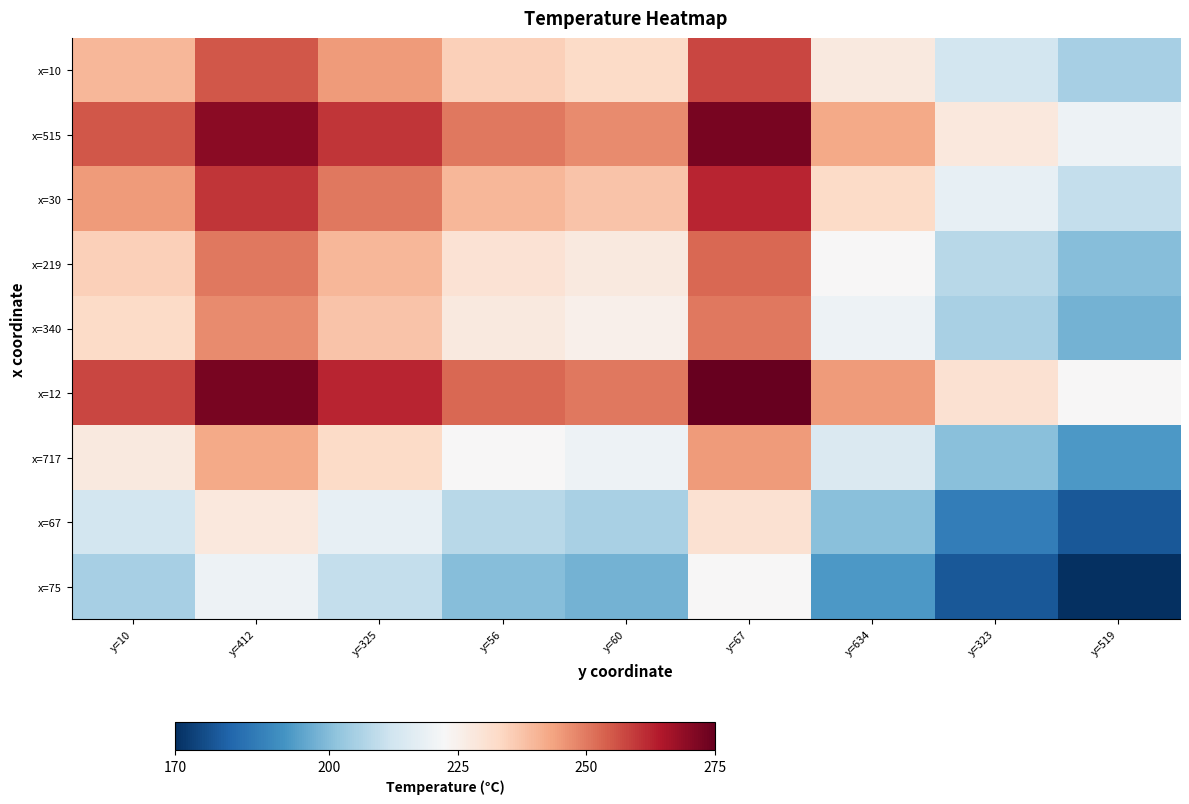

What is the total value across all series at y=323?

1867.5